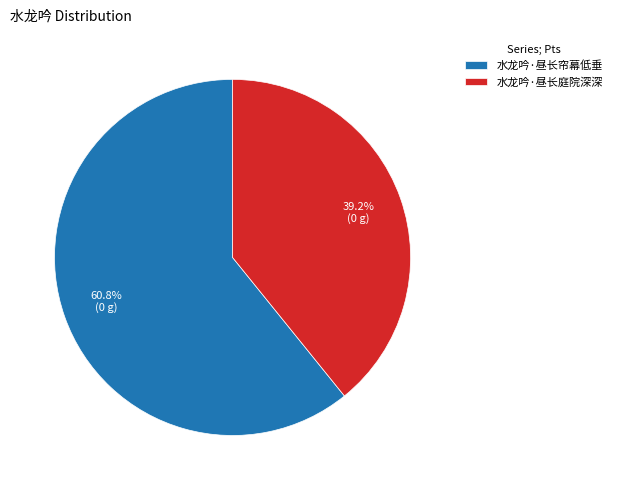

How many segments does this pie chart have?

2